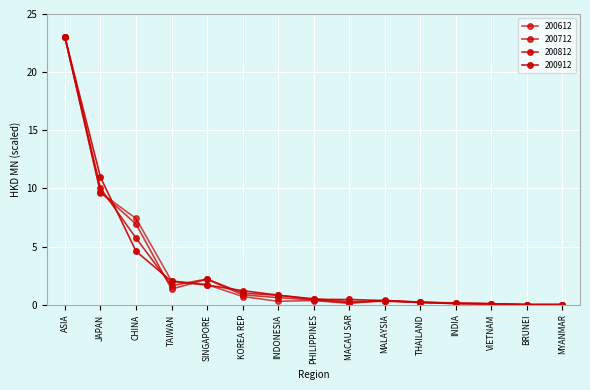

At BRUNEI, list the series in order from largest to smallest.

200912, 200612, 200812, 200712